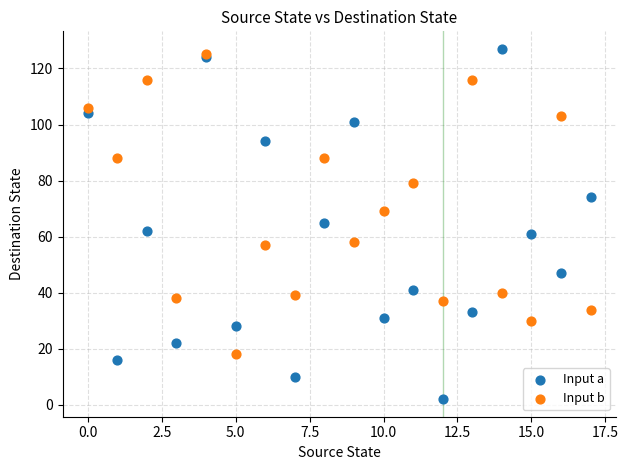

Which series has the widest spread of Y values?

Input a